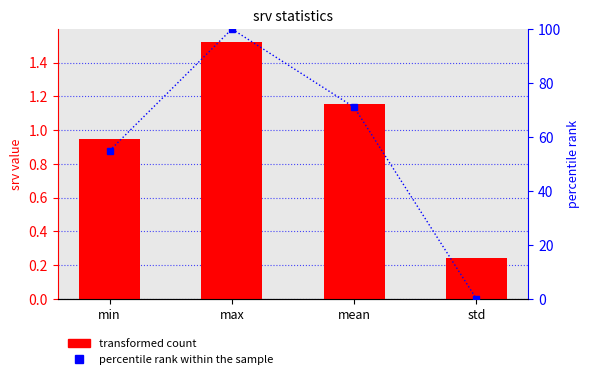

True or false: percentile rank within the sample has a value of 54.9 at min.

True